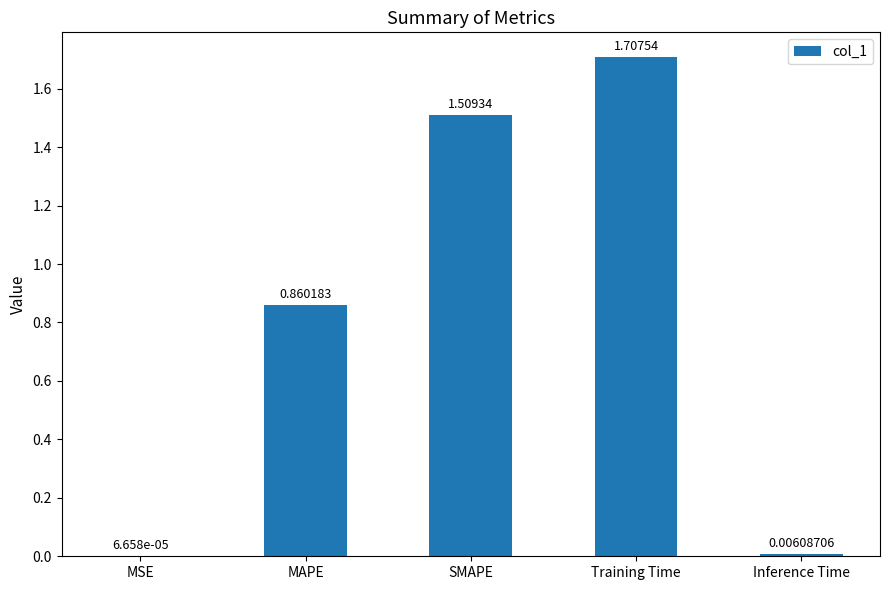

Does the chart contain stacked bars?

No